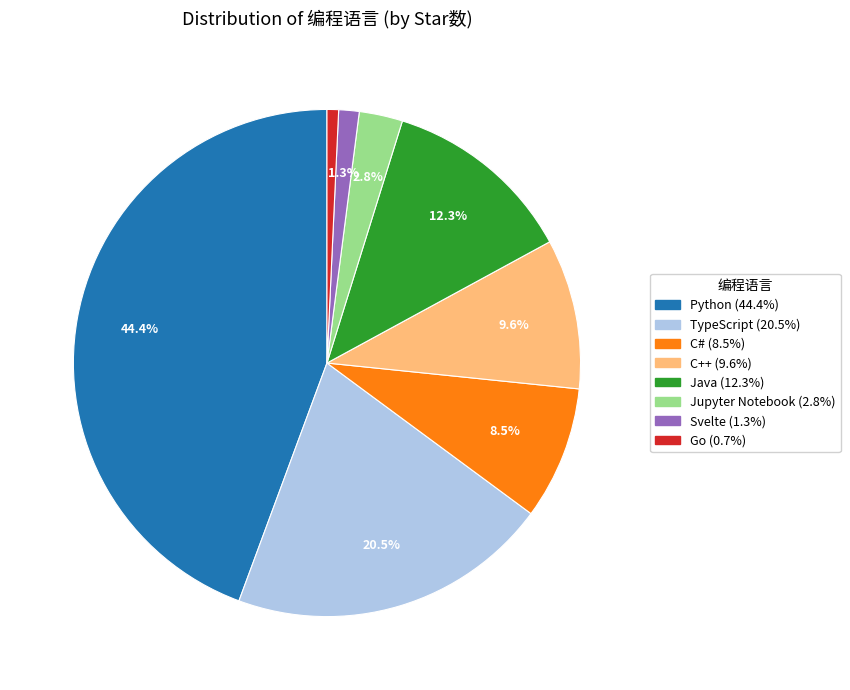

What is the ratio of the value at Python to the value at C++?

4.6